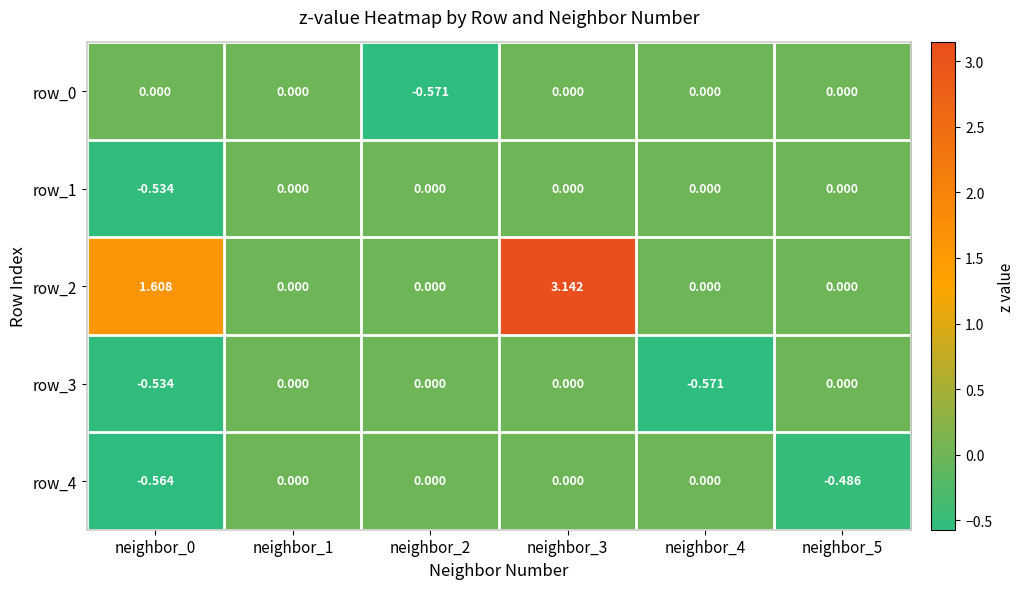

At how many categories does at least one series exceed 0?

2